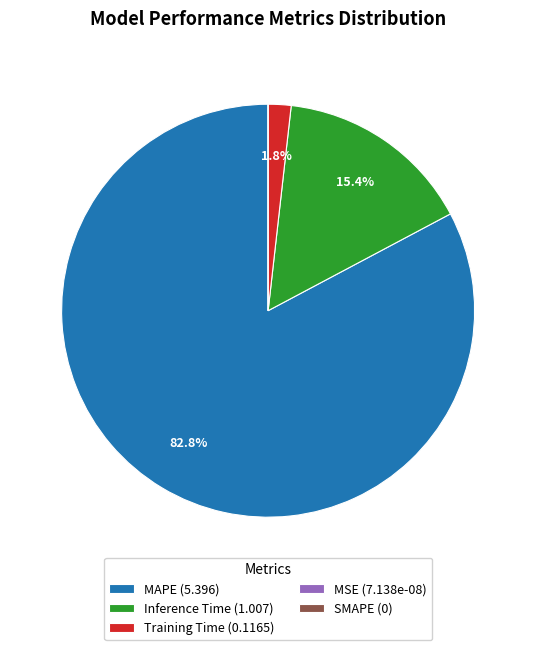

Is it true that MAPE is 83% of the pie?

True